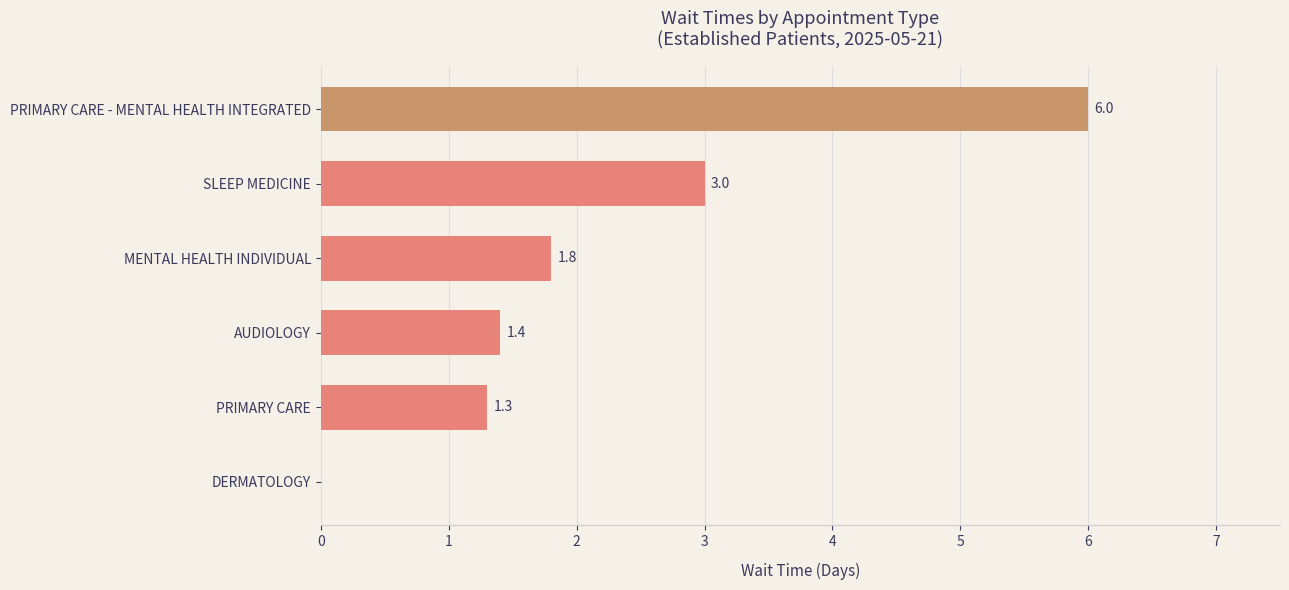

How many series are shown in this chart?

1